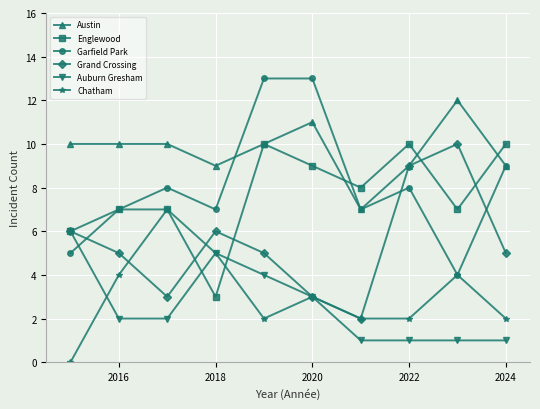

What is the lowest value of the Garfield Park series?

4